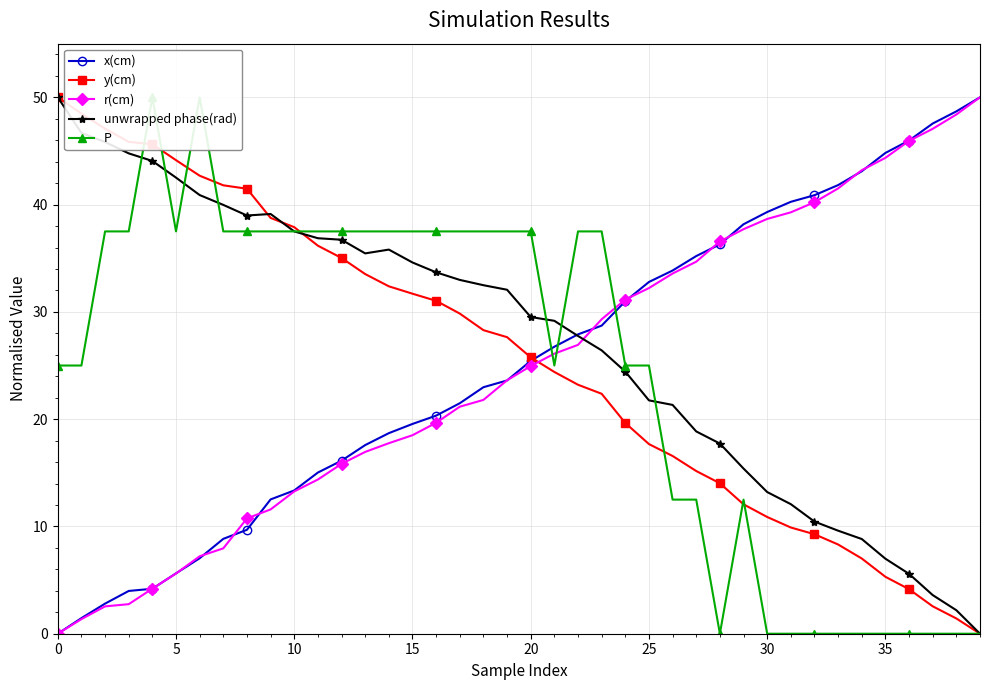

At 12, list the series in order from smallest to largest.

r(cm), x(cm), y(cm), unwrapped phase(rad), P